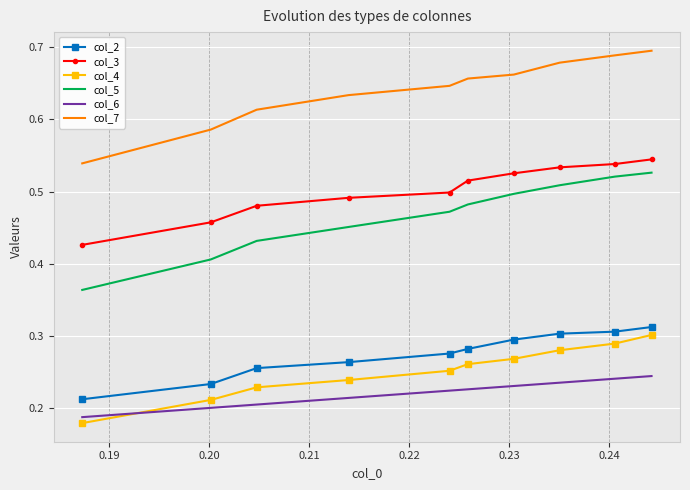

Which series has the widest spread of values?

col_5